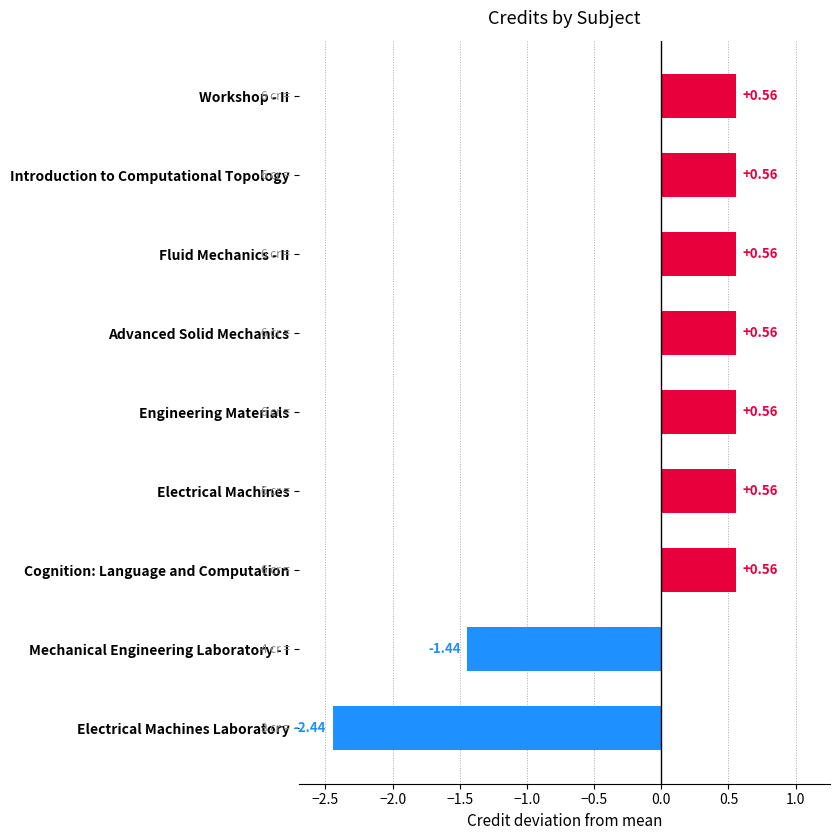

Which category has the lowest value across all series?

Electrical Machines Laboratory